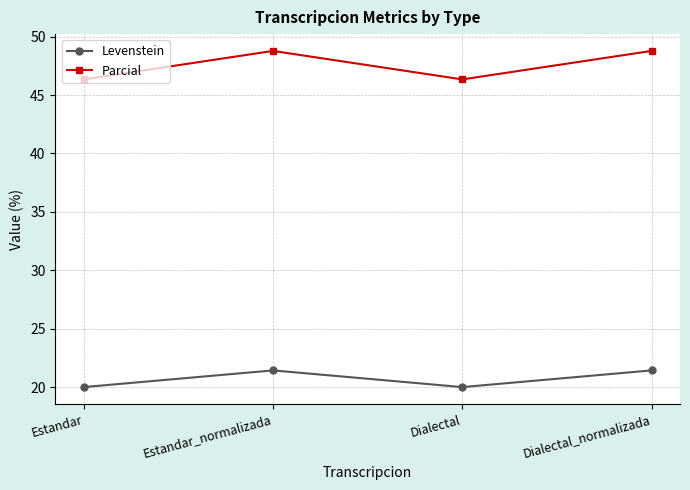

How many values in the Levenstein series are below 21?

2